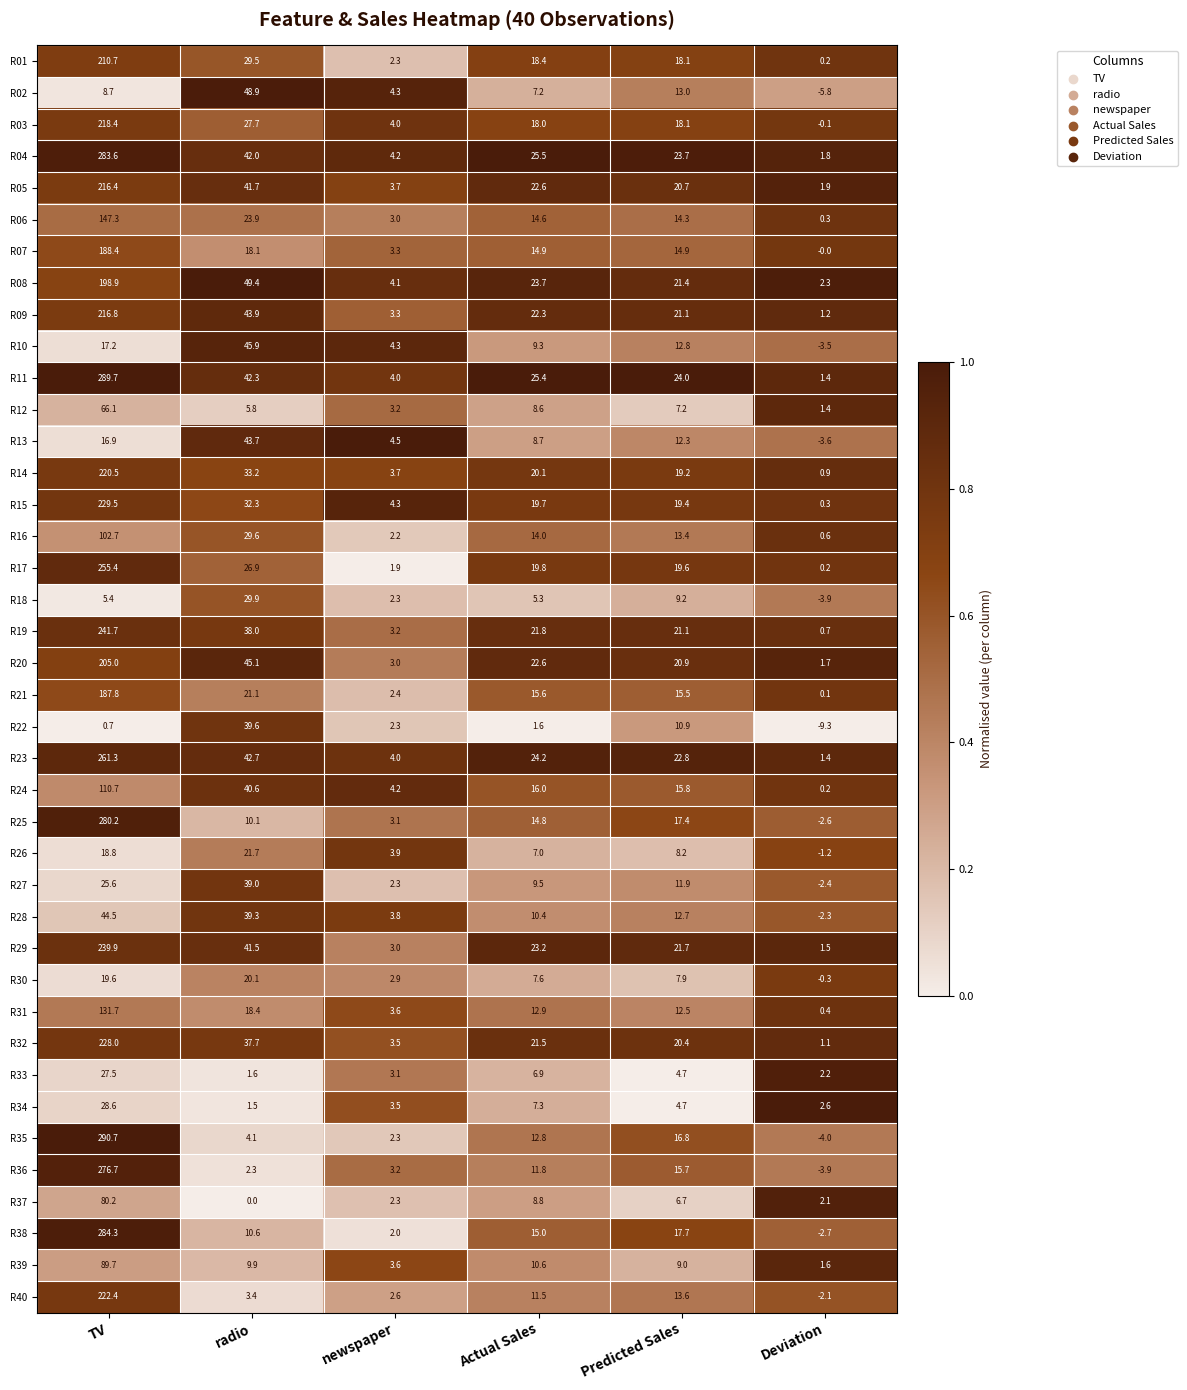

What value does the R28 series have at Deviation?

-2.3